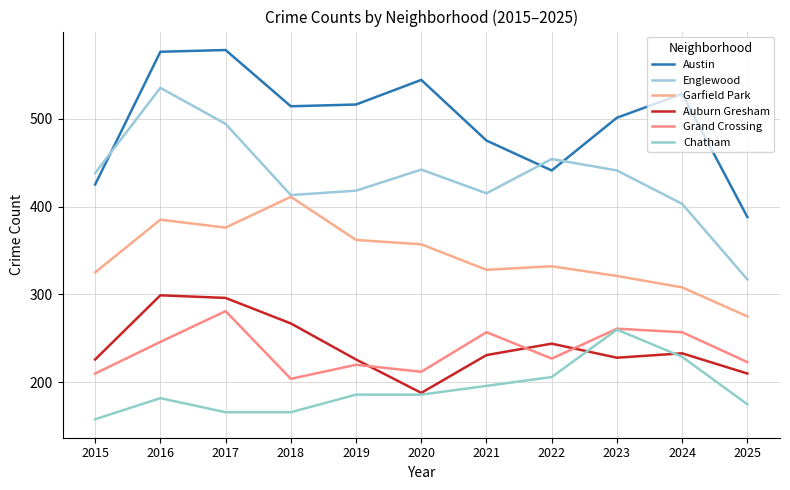

Is this an area chart (filled region under the line)?

No